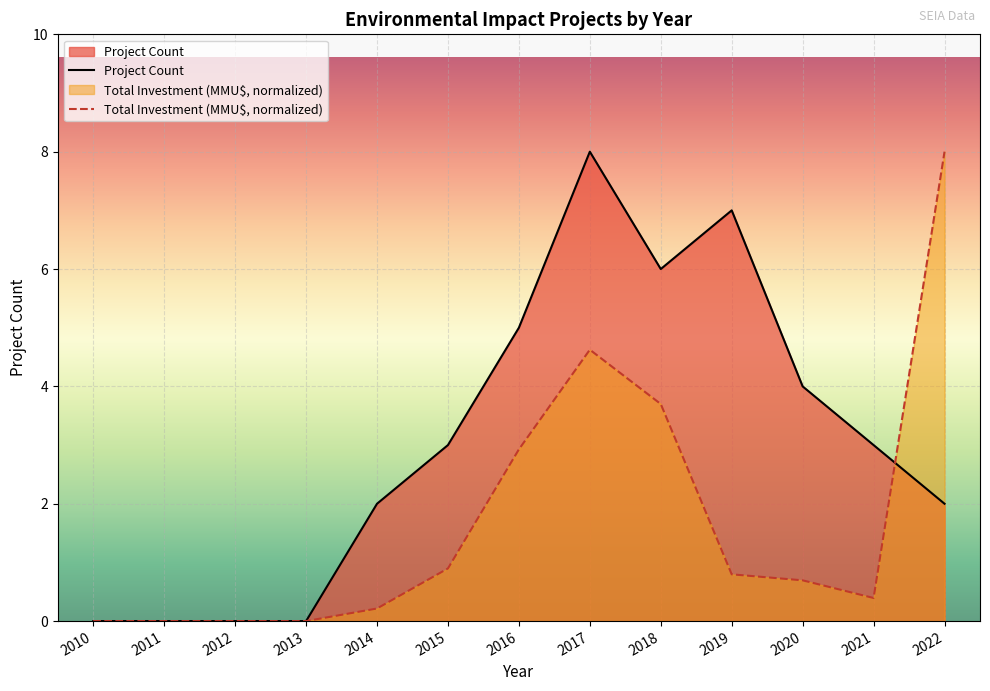

List the series in order of their peak value, lowest first.

Project Count, Total Investment (MMU$)